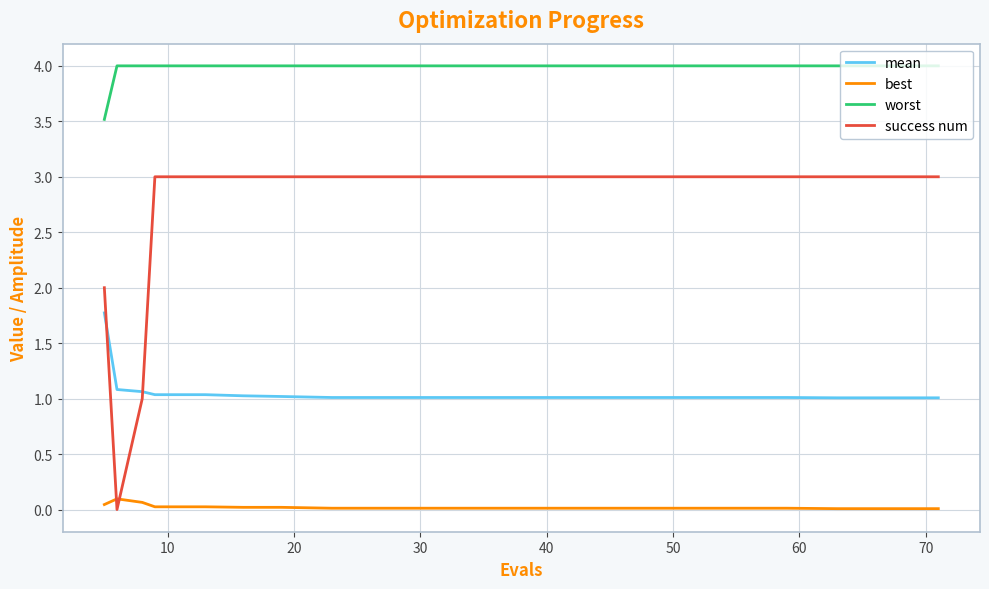

Rank the series by their average value, from highest to lowest.

worst, success num, mean, best